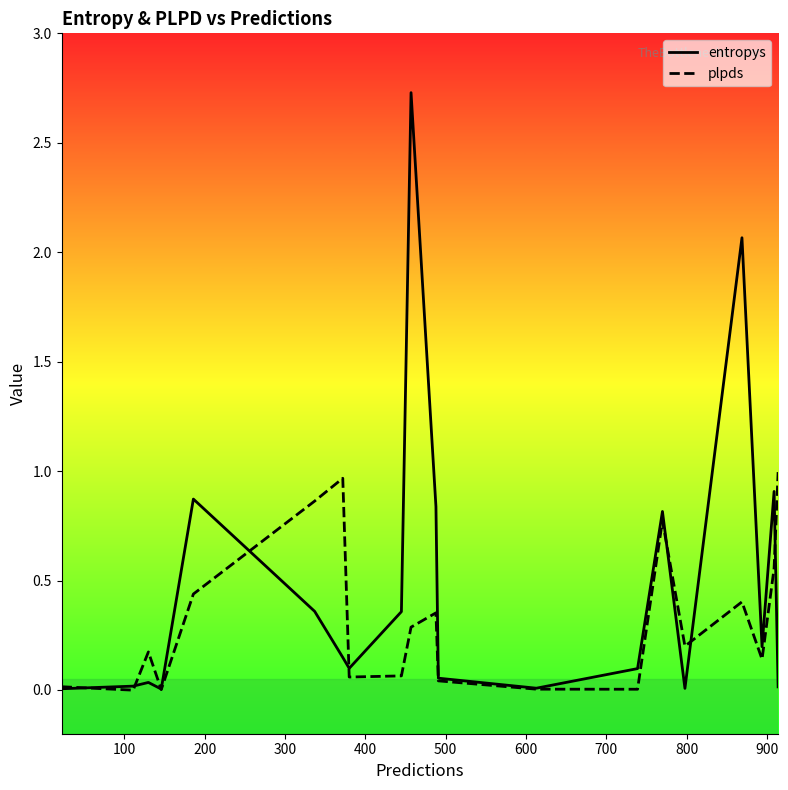

Which series has the largest range (max minus min)?

entropys